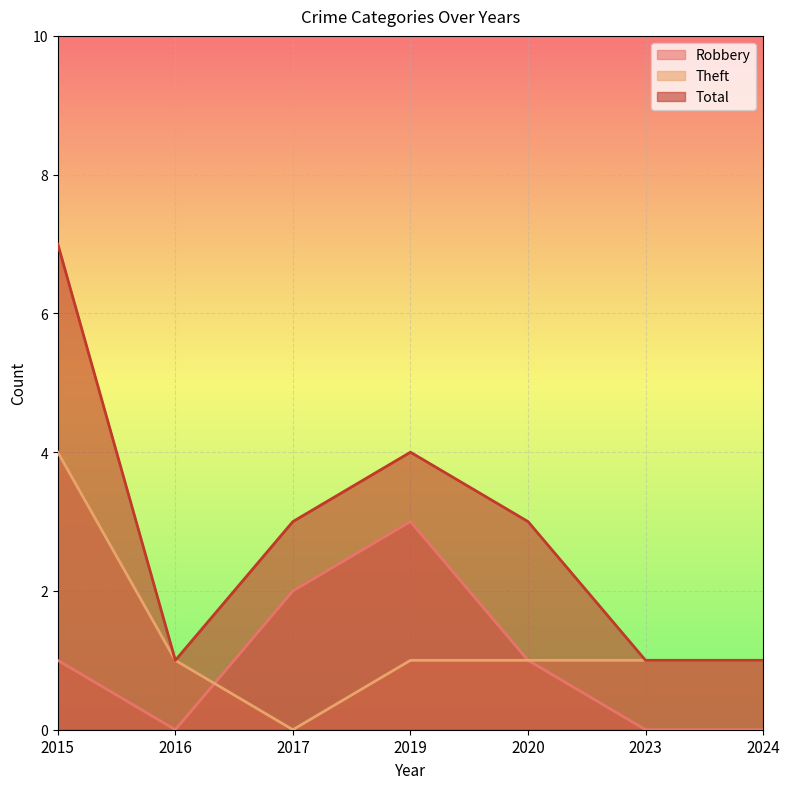

Count the Robbery values in the range 0 to 2.

6